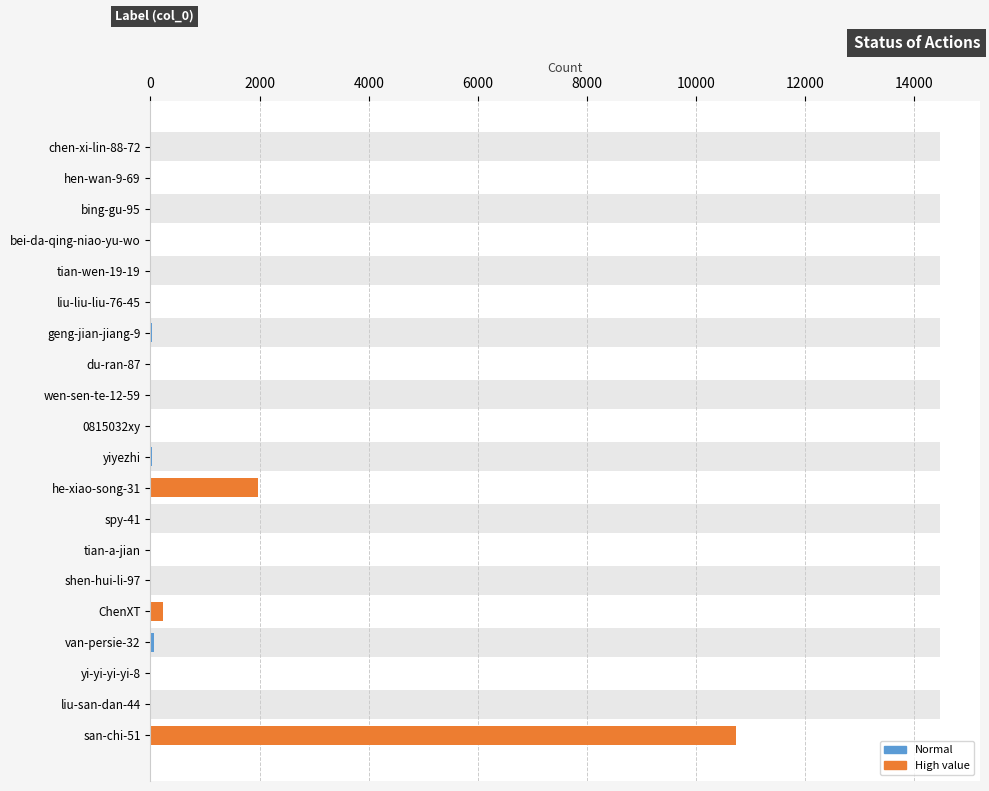

How many data points are less than 4?

10